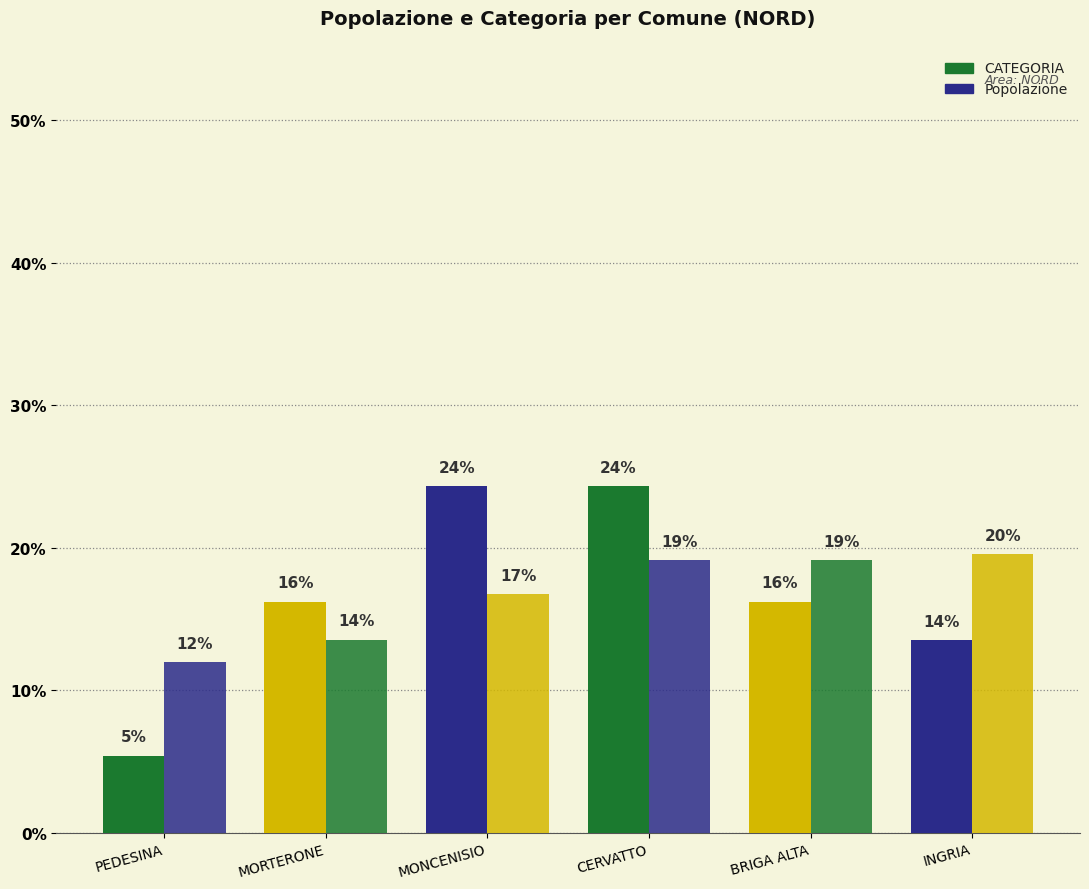

Does the chart contain stacked bars?

No